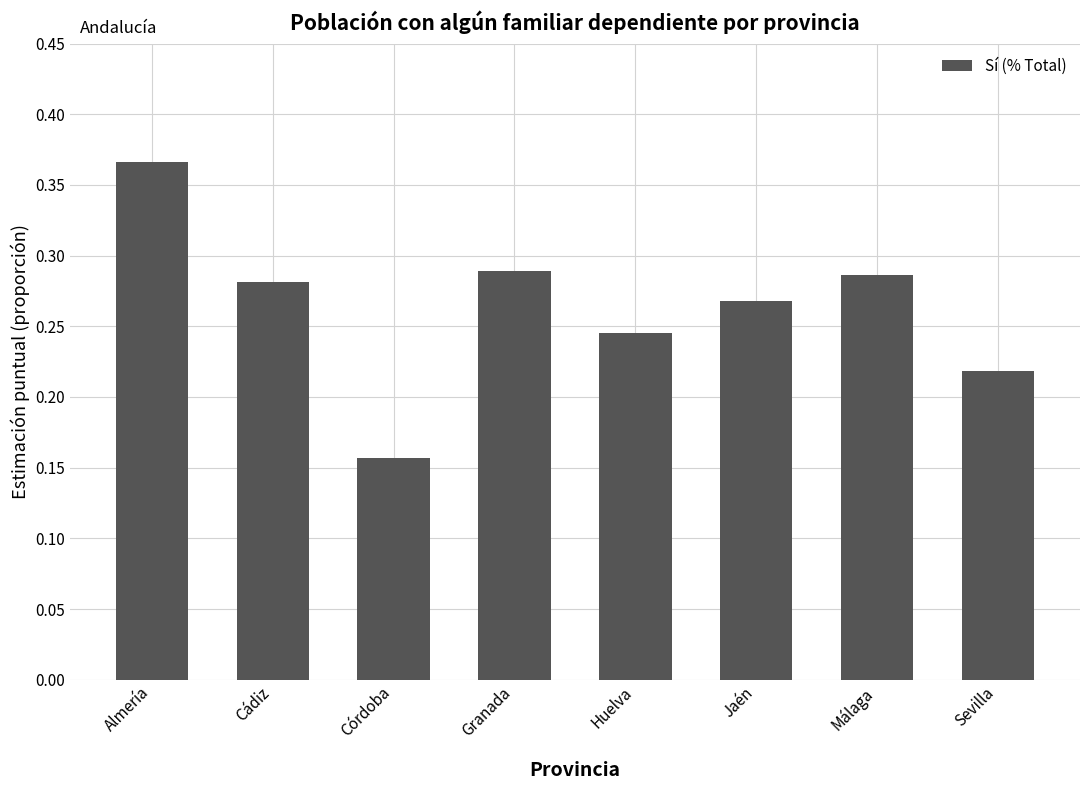

The chart shows a value of 0.5 at Jaén. True or false?

False